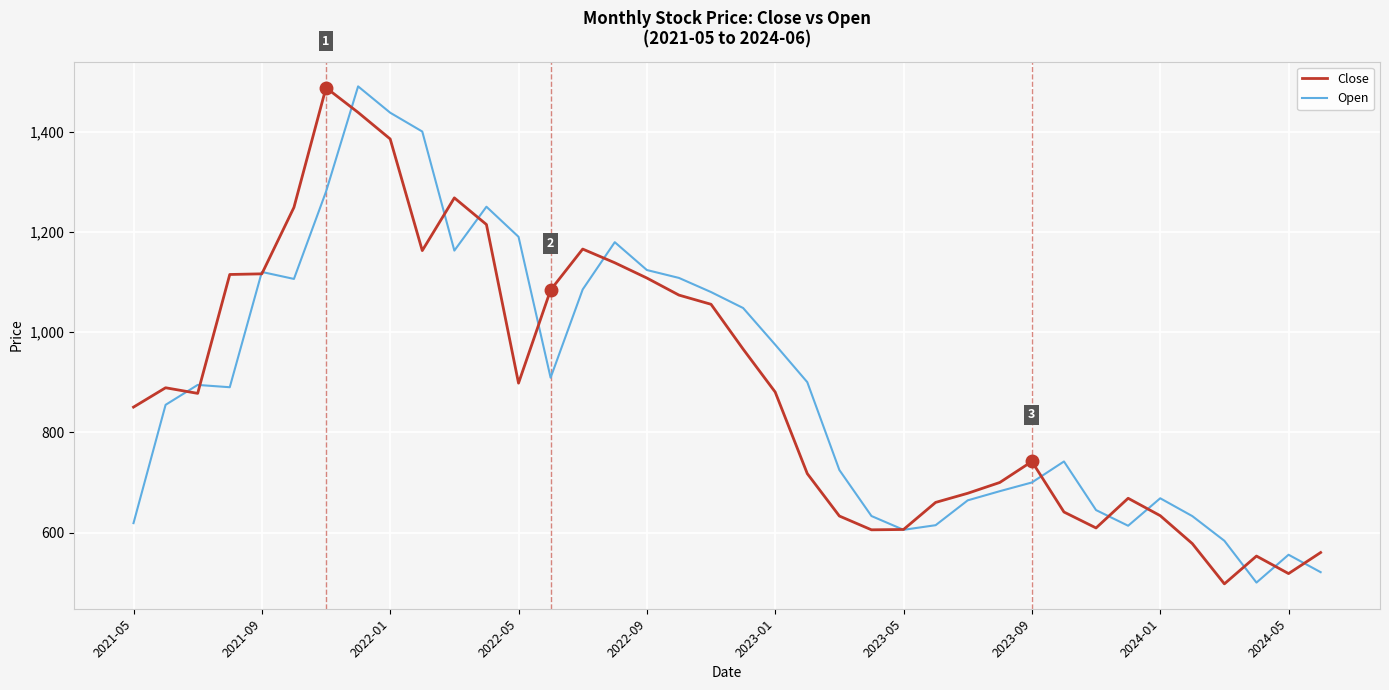

What is the greatest value displayed?

1490.0